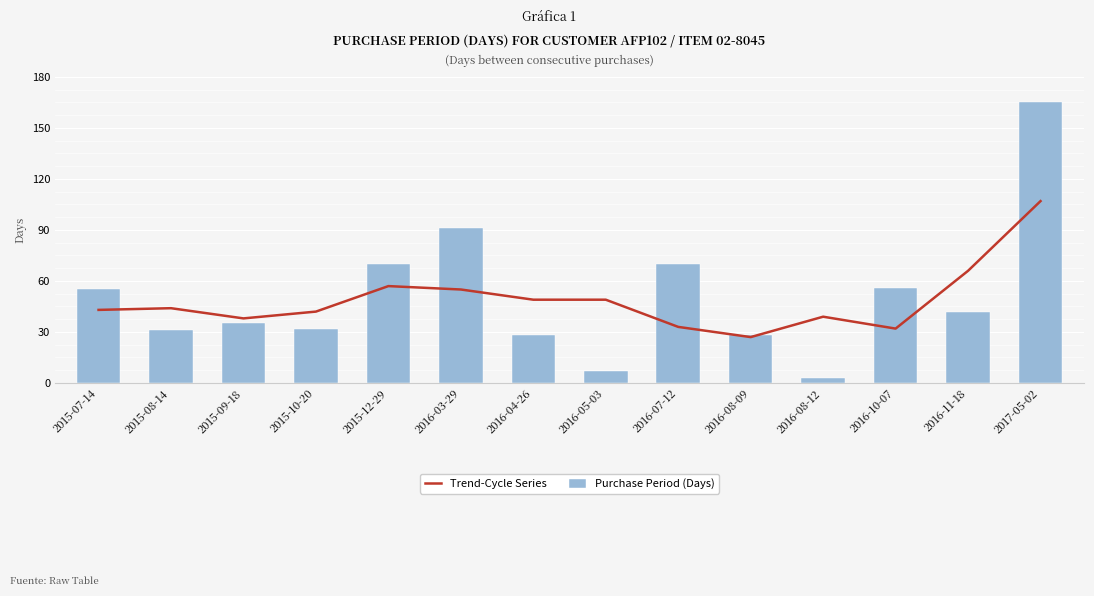

What are all the series names shown in the legend?

Trend-Cycle Series, Purchase Period (Days)